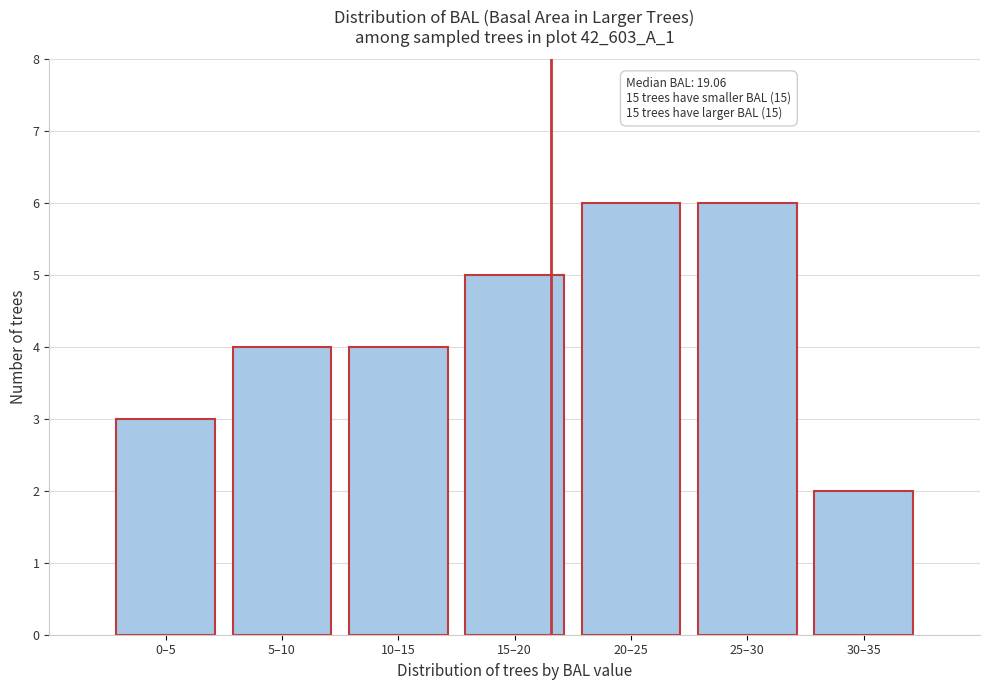

Reading left to right, what are all the values shown in this chart?

3	4	4	5	6	6	2